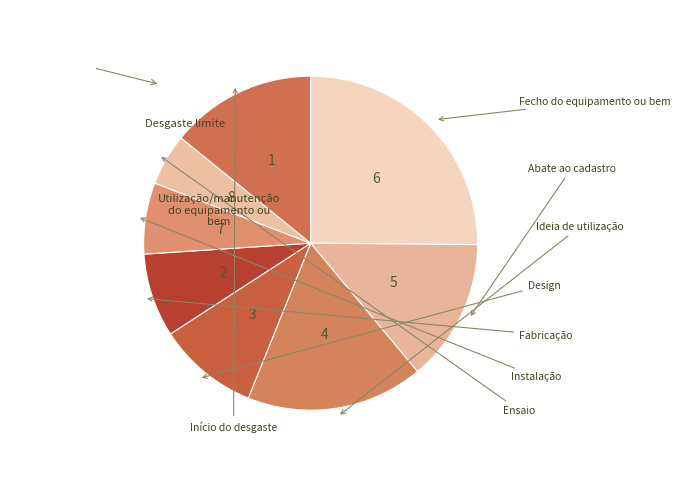

Count the number of slices in the pie.

8